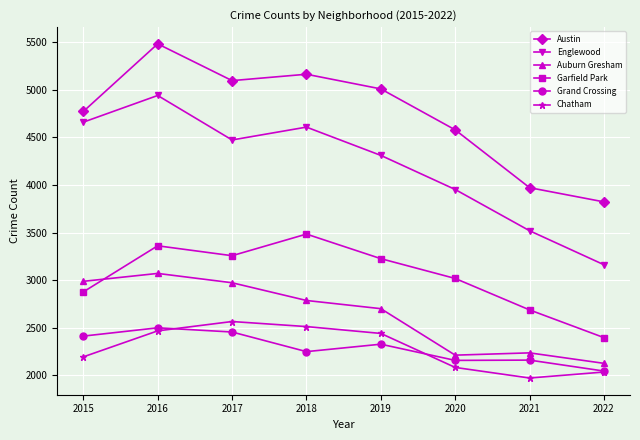

The Austin series shows 1561 at 2017. True or false?

False